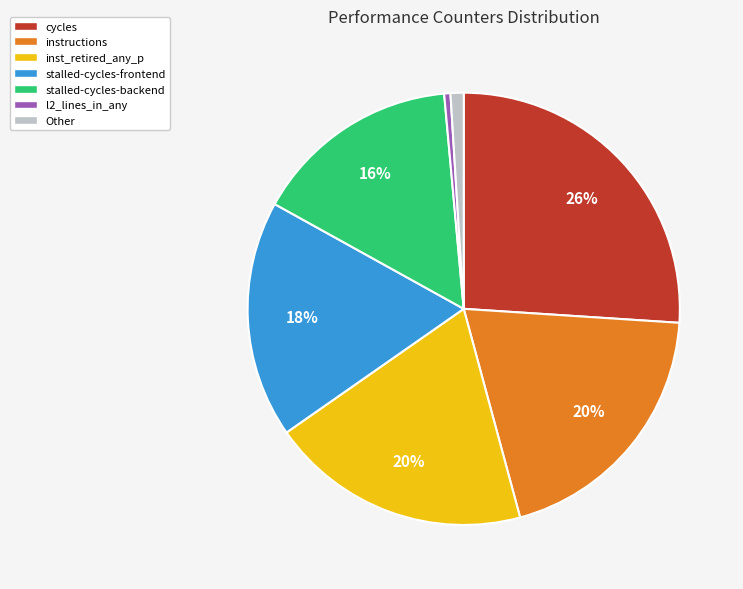

What is the largest slice in the pie chart?

cycles